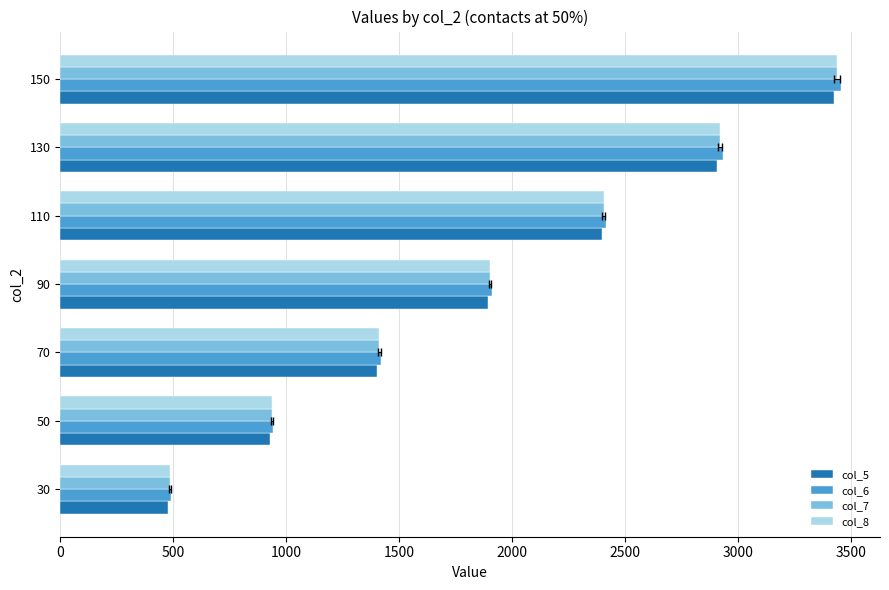

How many values in the col_7 series are below 1901?

3